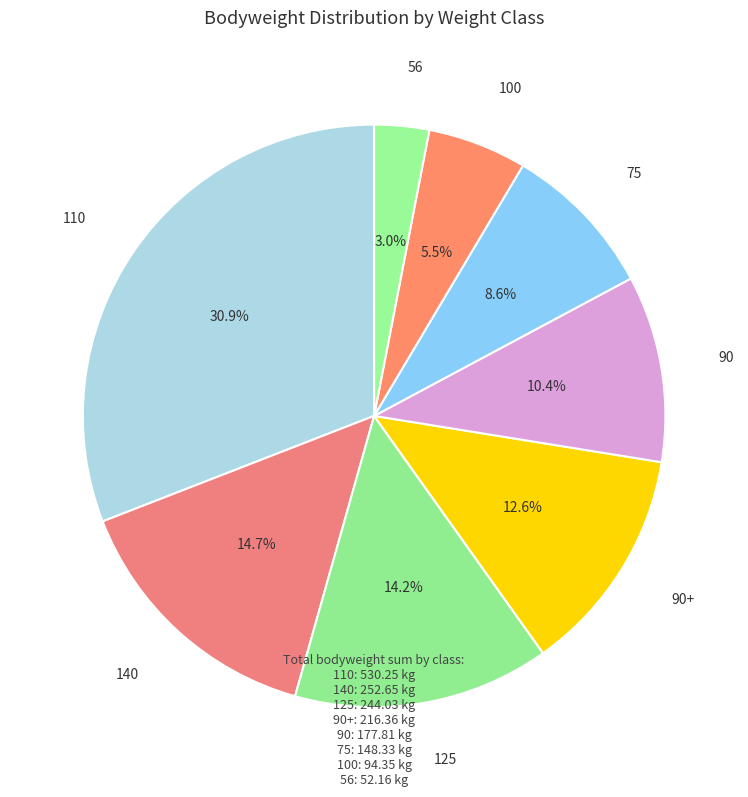

What is the total percentage of 110 and 75?

39.5%